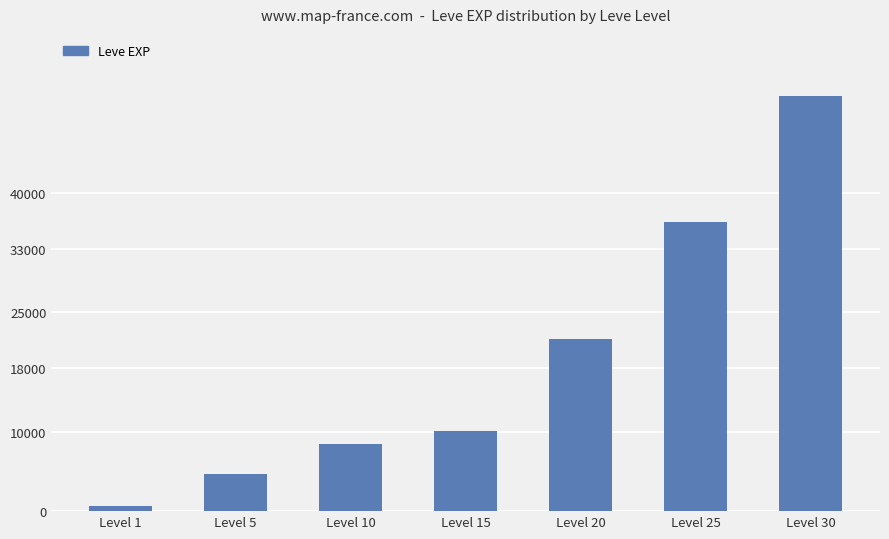

Count the number of data series in this chart.

1